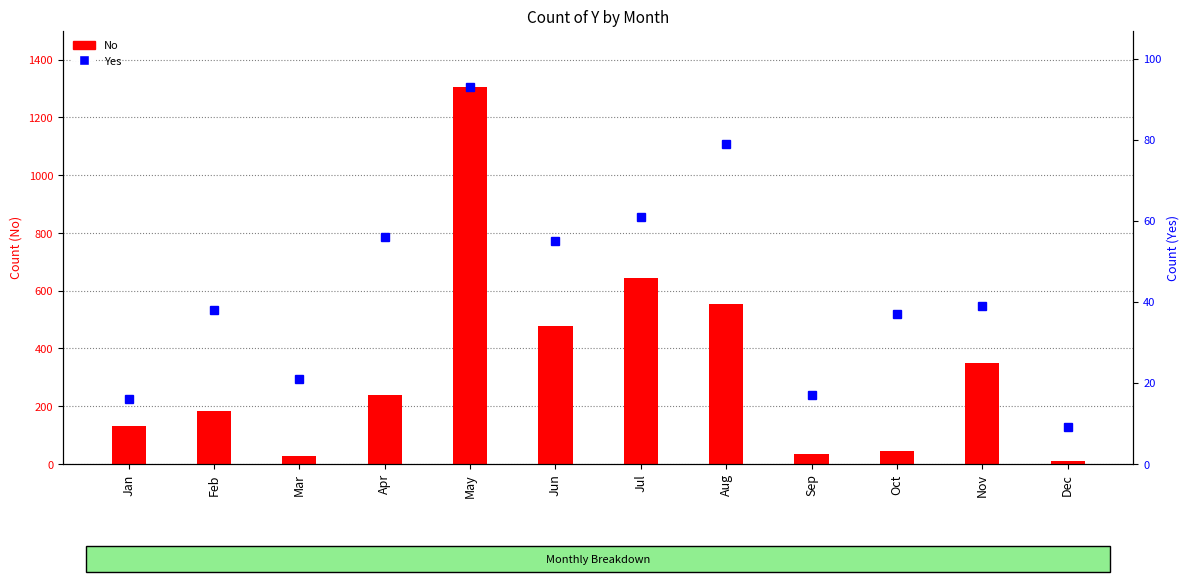

What is the sum of all No values?

4000